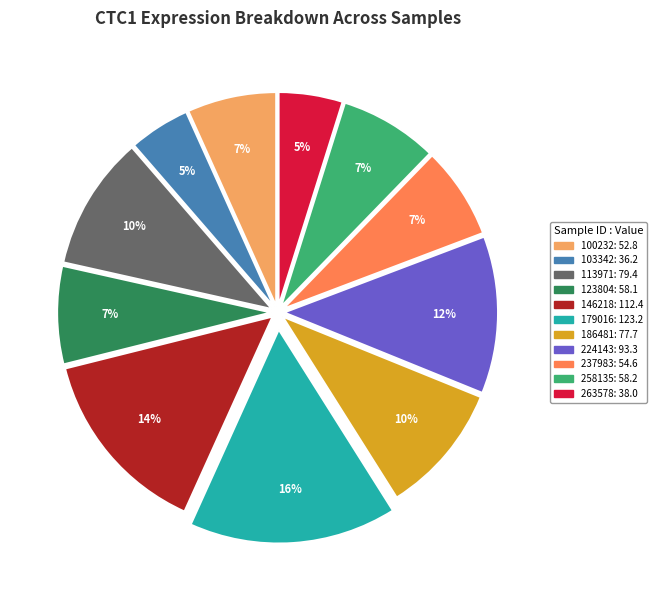

Combined, do 224143 and 179016 account for over 50%?

No